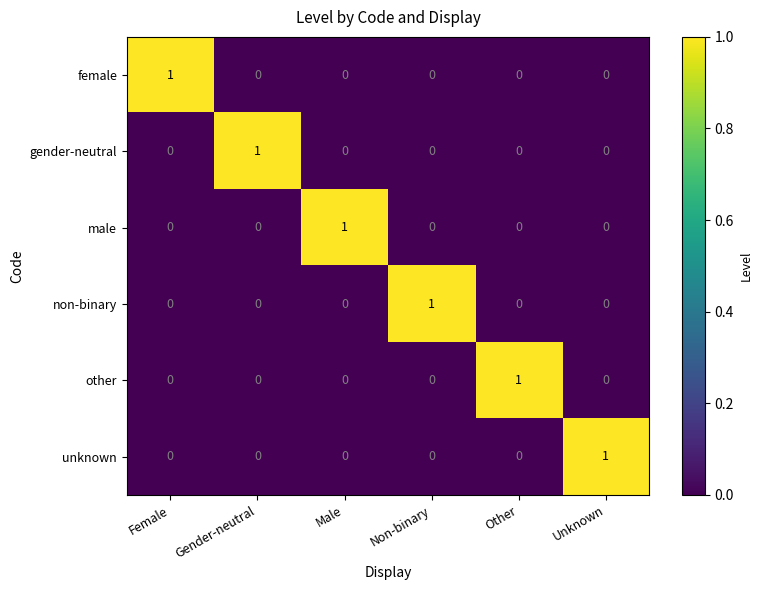

The unknown series shows 0 at Unknown. True or false?

False